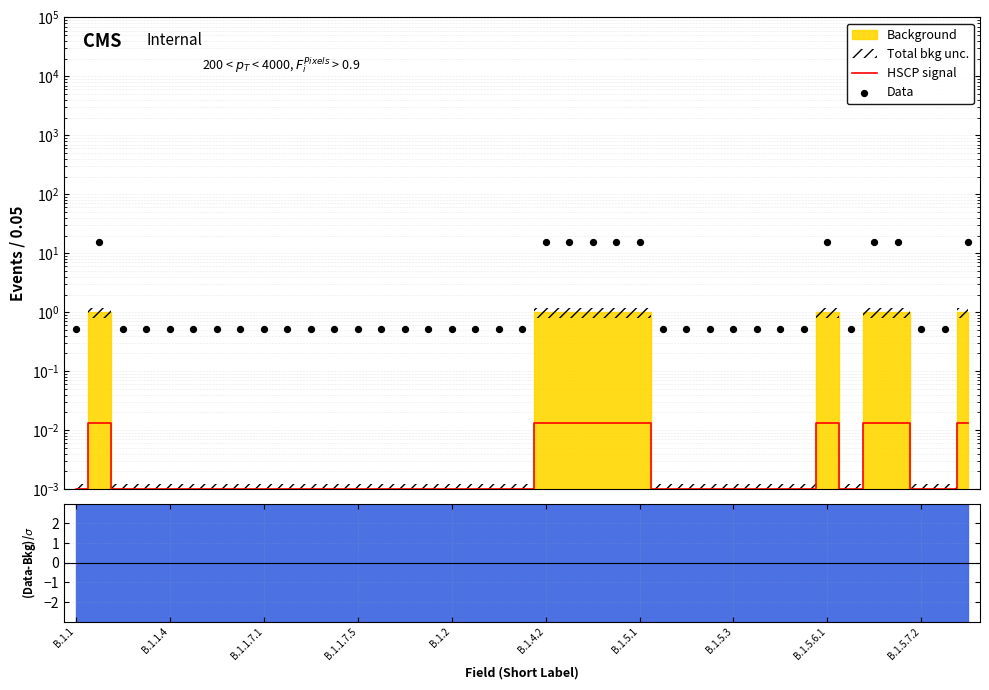

What is the total value across all series at 15?

0.5